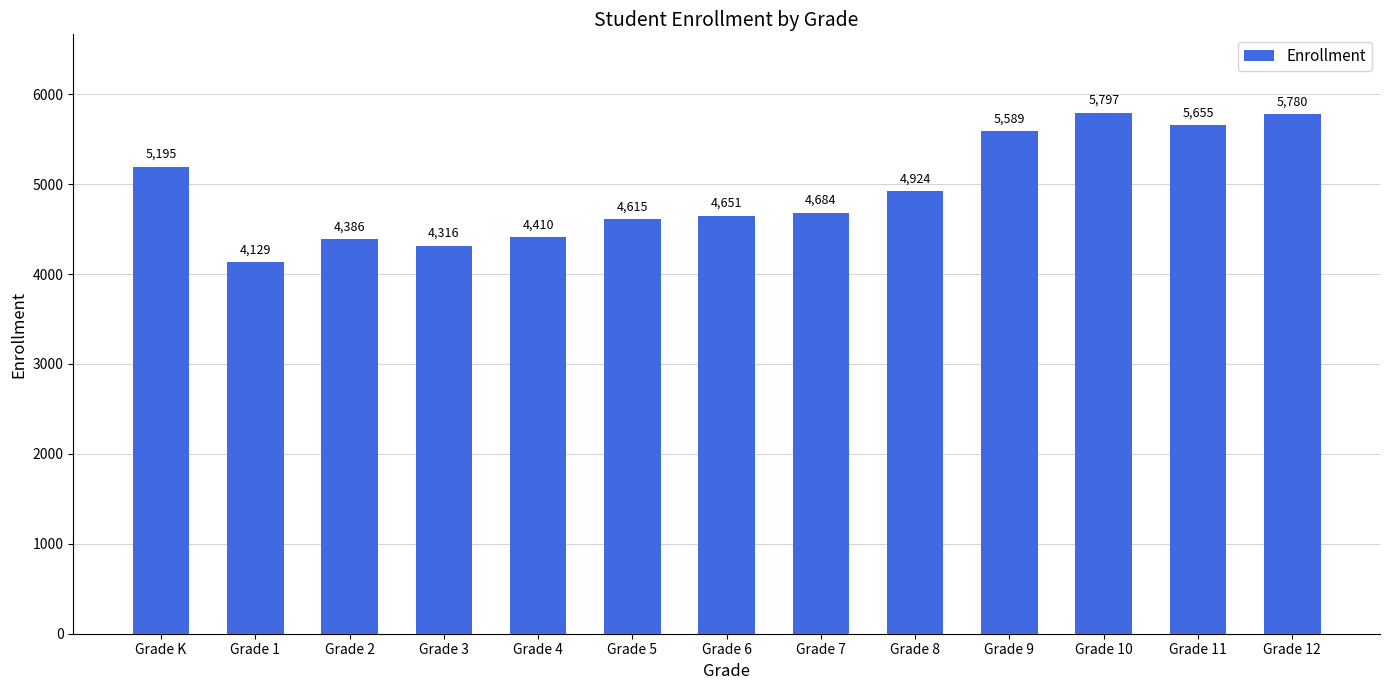

What position from the right is Grade K?

13